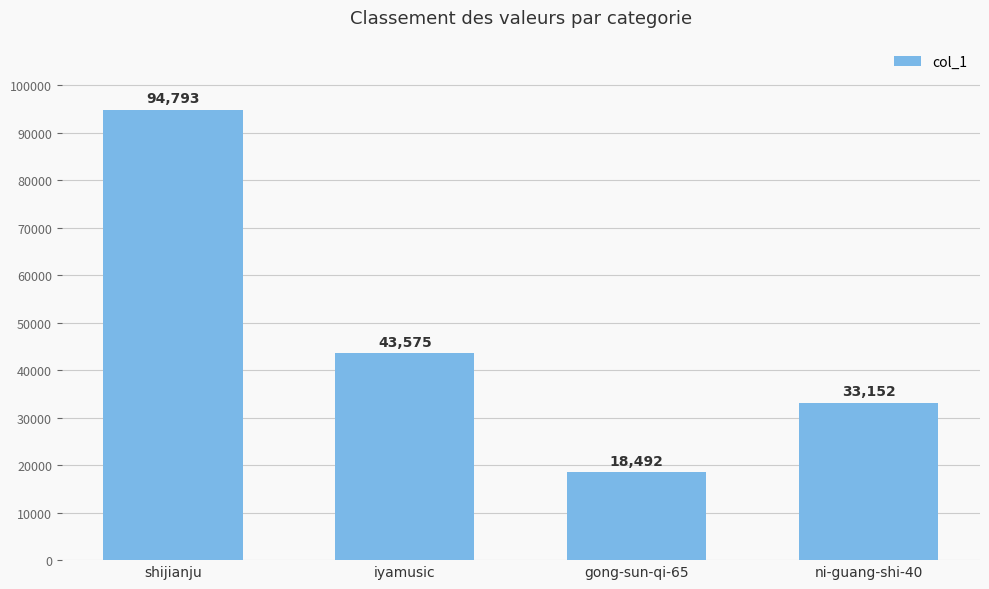

What is the minimum value shown in the chart?

18492